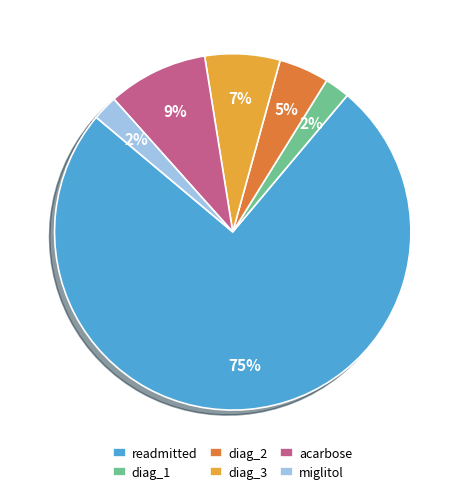

Which category has the biggest portion of the pie?

readmitted